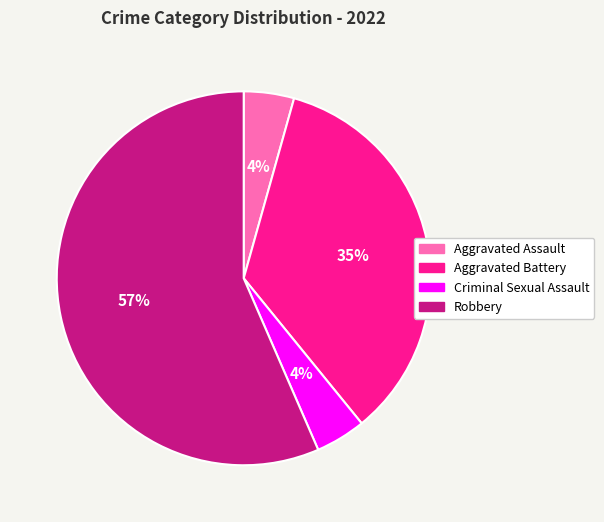

Which category has the biggest portion of the pie?

Robbery